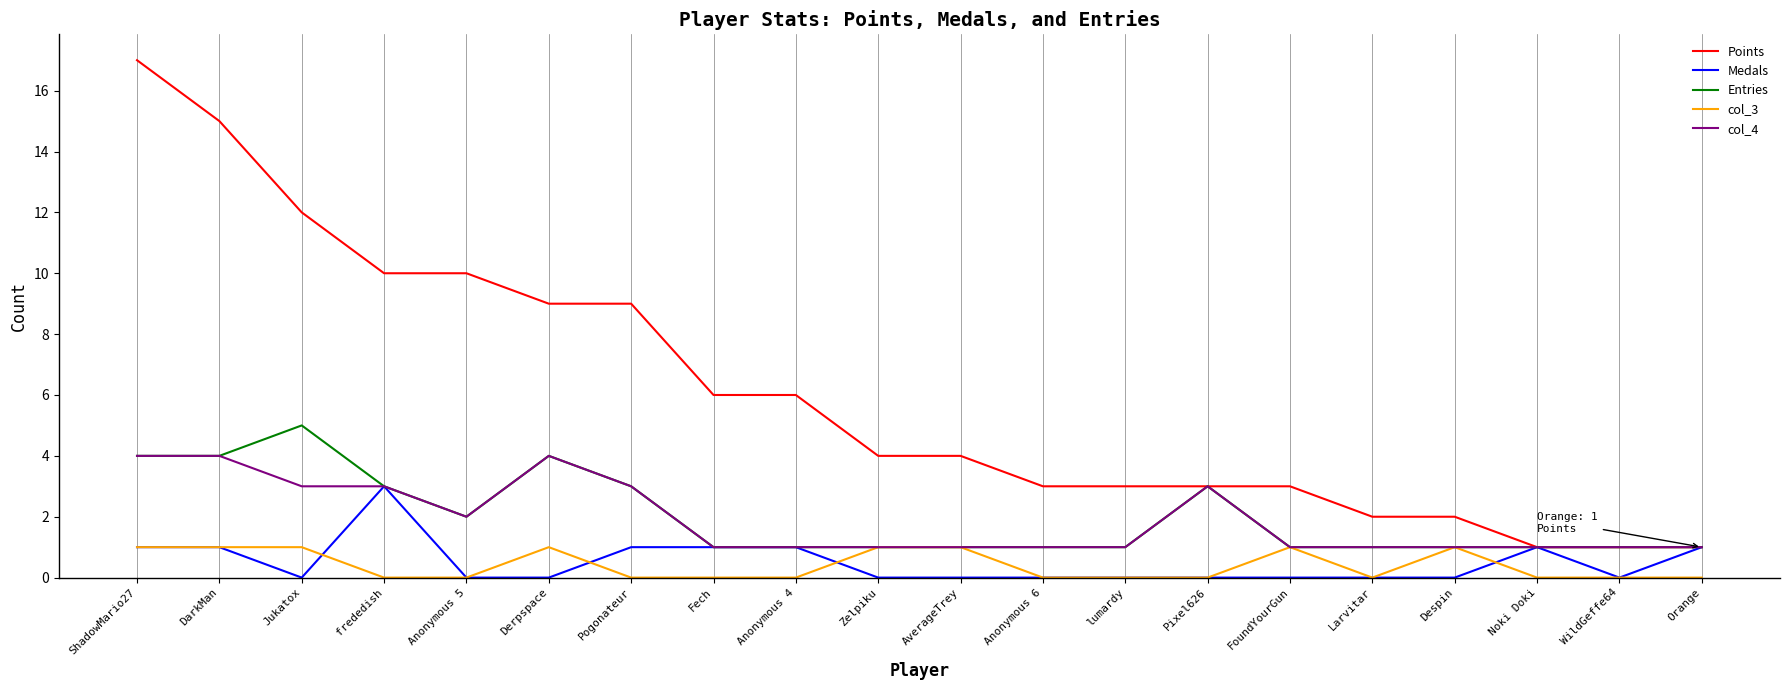

Is it true that Points equals 7 at AverageTrey?

False